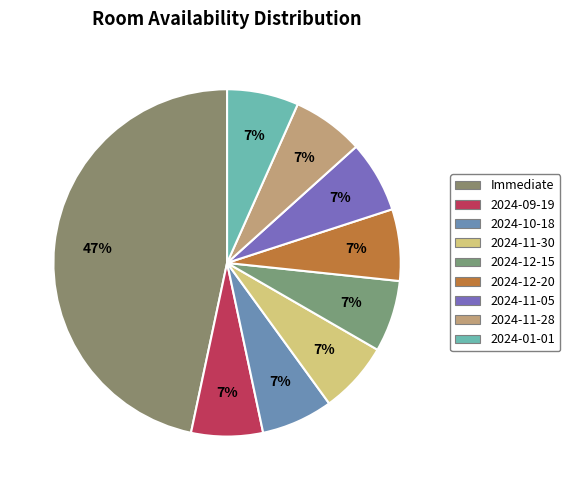

To the nearest percent, what percentage of the pie is 2024-11-30?

7%